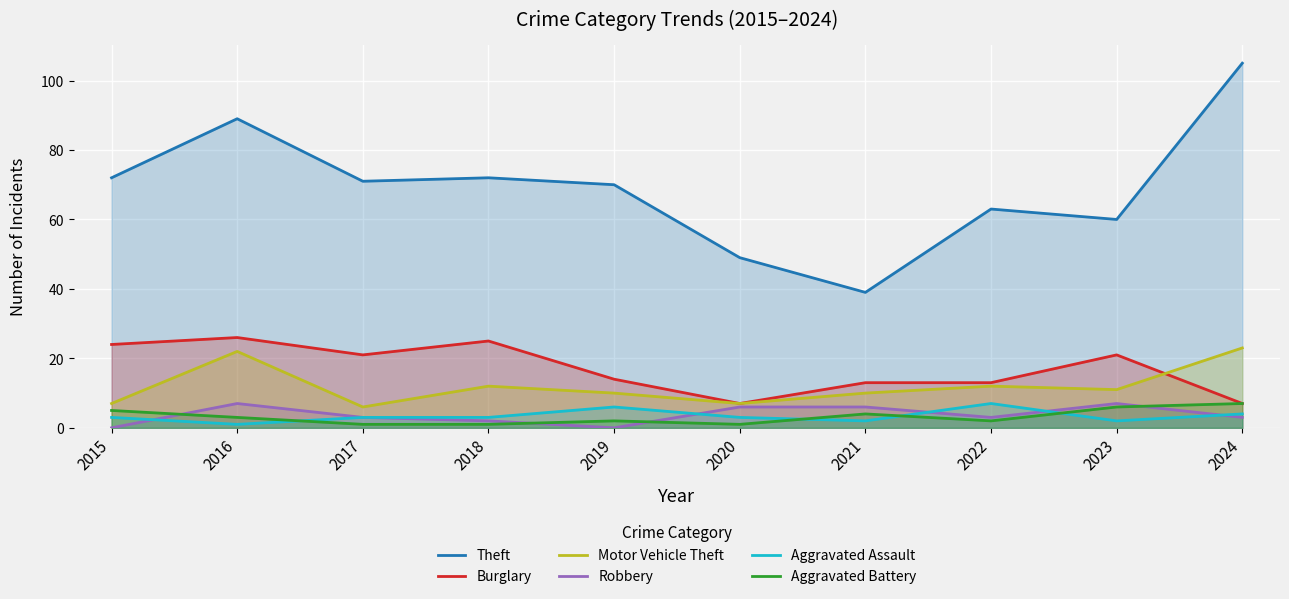

True or false: Robbery has more than 0 interior local peaks.

True